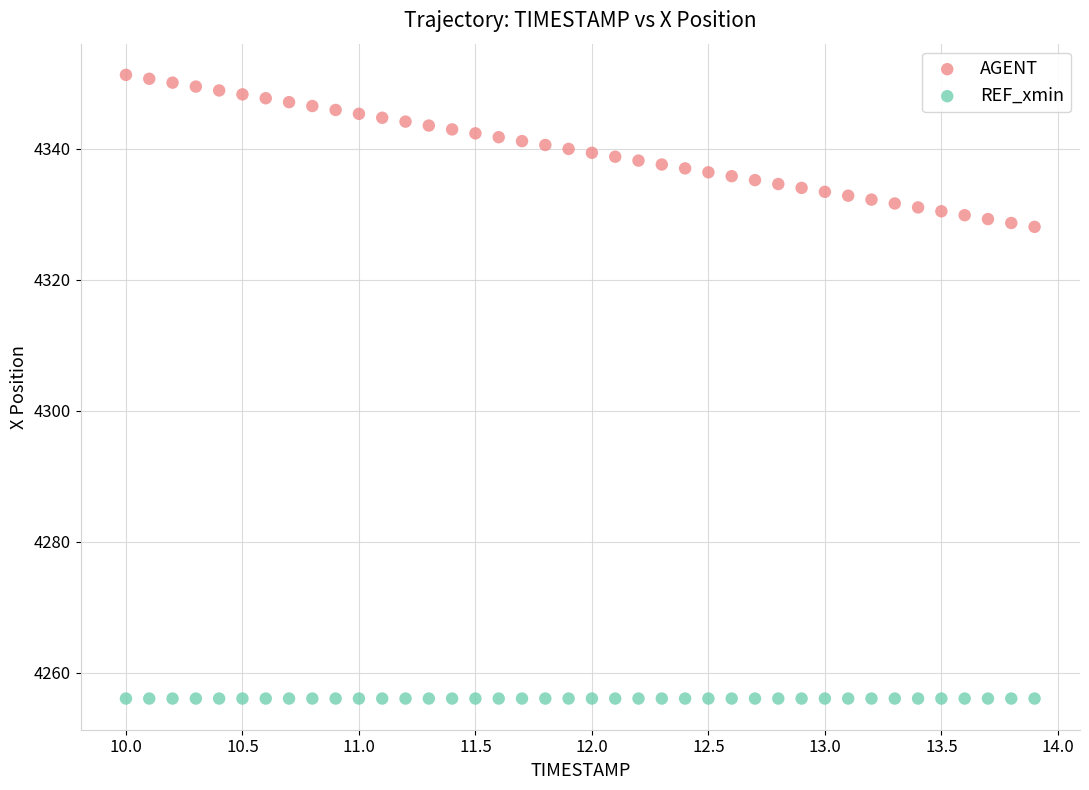

What are all the series names shown in the legend?

AGENT, REF_xmin